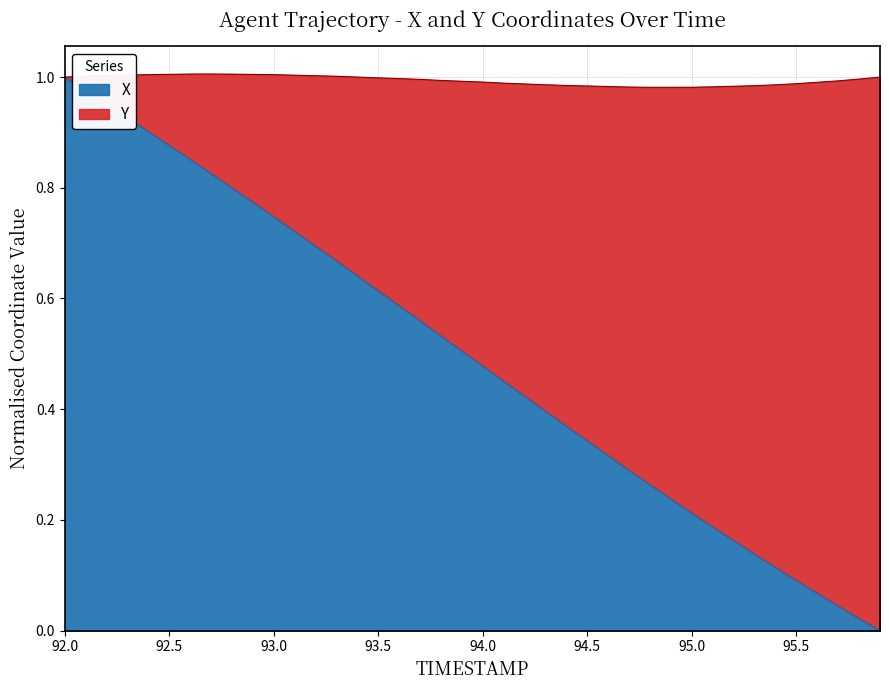

How many data points does each series have?

40